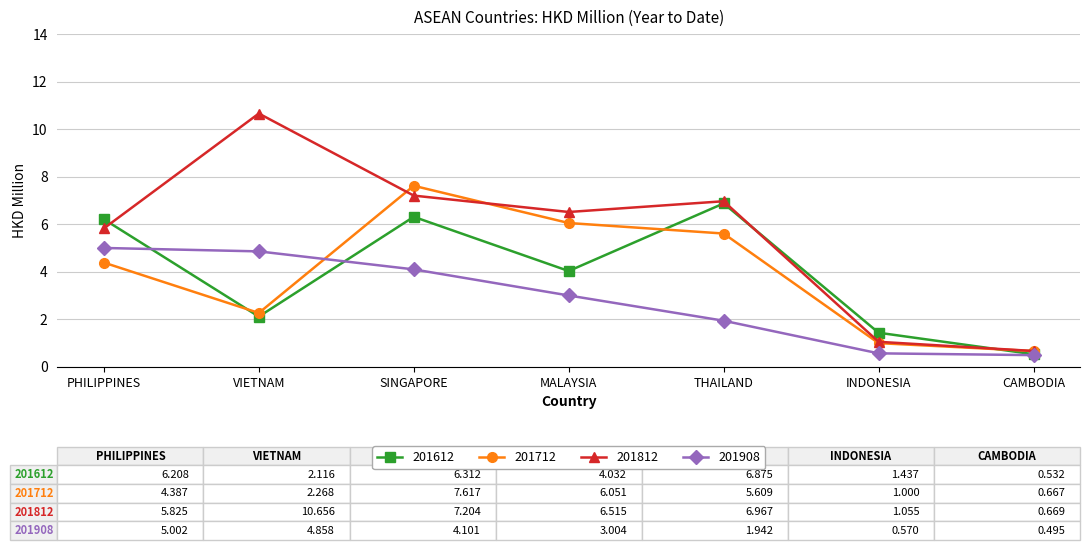

What is the label of the 6th point from the left?

INDONESIA